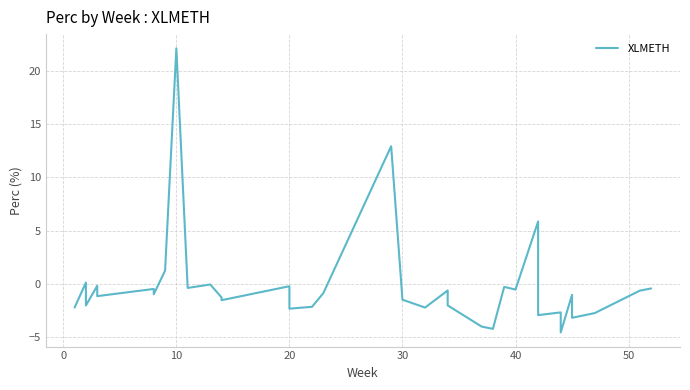

Reading left to right, list all the values displayed in this chart.

-2.2	0.1	-0.8	-2.0	-0.2	-1.2	-0.5	-1.0	1.2	22.2	-0.4	-0.1	-1.3	-1.5	-0.2	-0.7	-2.3	-2.2	-0.9	12.9	-1.5	-2.2	-0.6	-0.8	-1.5	-2.0	-4.0	-4.2	-0.3	-0.5	5.9	0.5	-3.0	-2.7	-4.6	-1.0	-3.2	-2.8	-0.7	-0.4